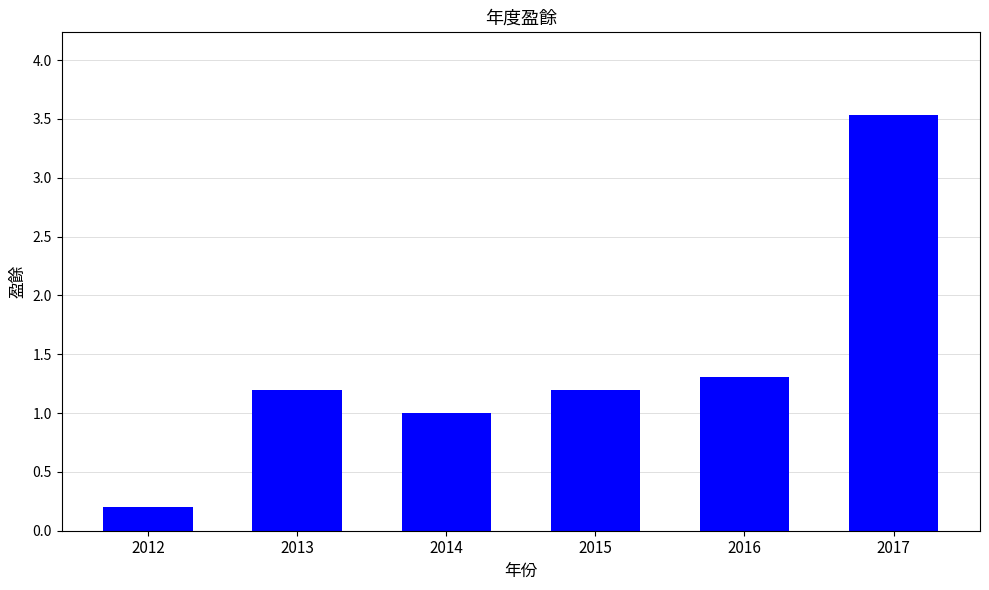

Read the value at 2013.

1.2